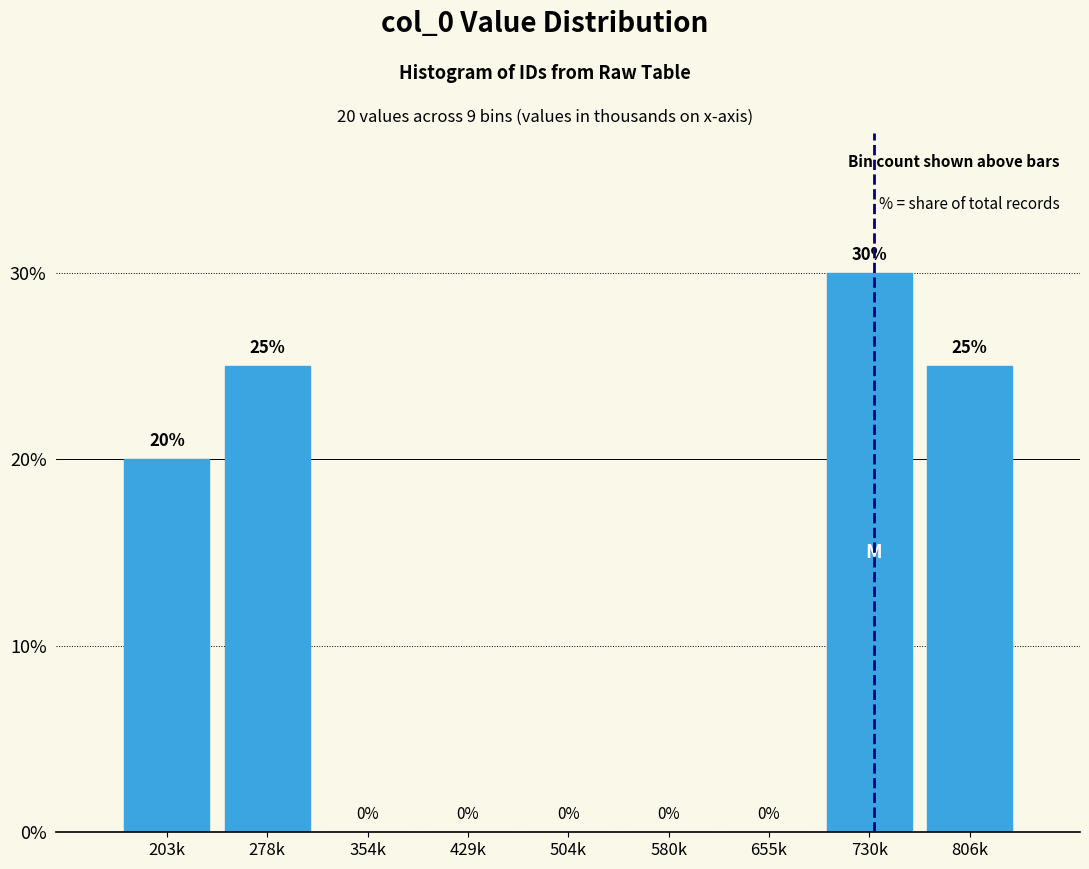

Reading left to right, transcribe all the data shown in this chart.

203k=20	278k=25	354k=0	429k=0	504k=0	580k=0	655k=0	730k=30	806k=25